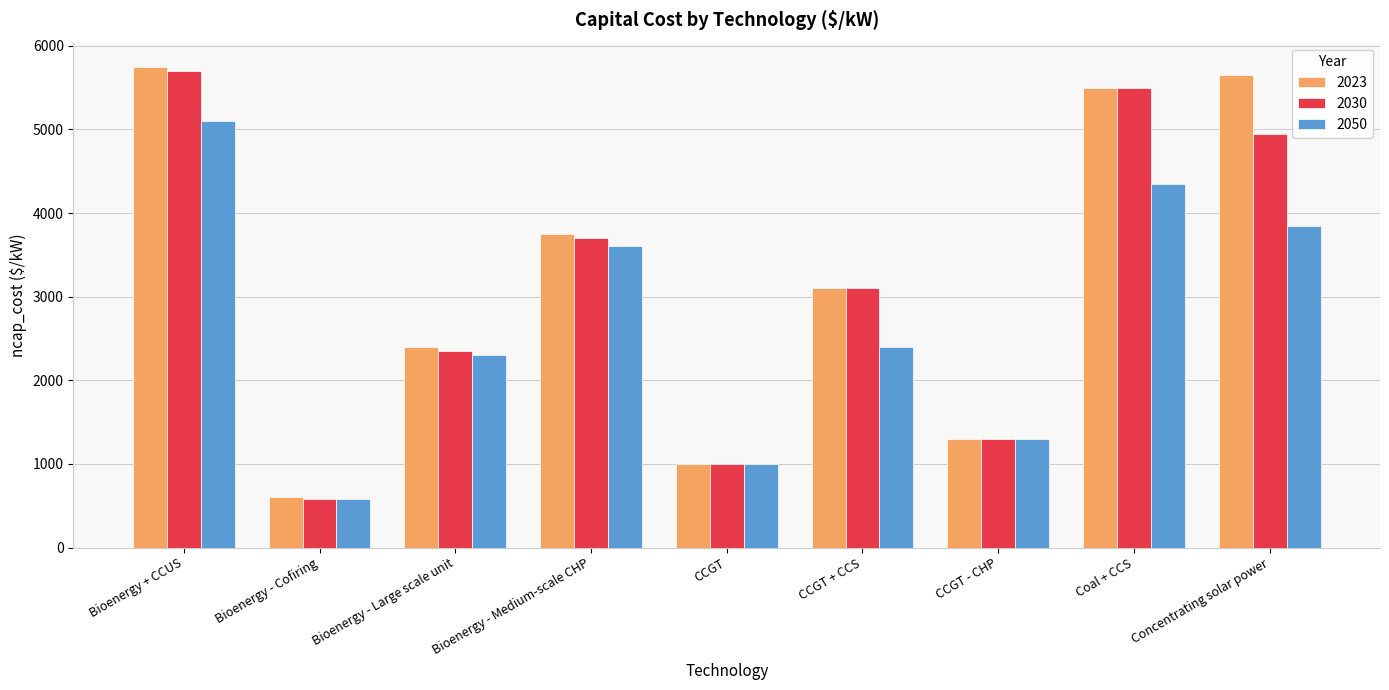

What are all the series names shown in the legend?

2023, 2030, 2050